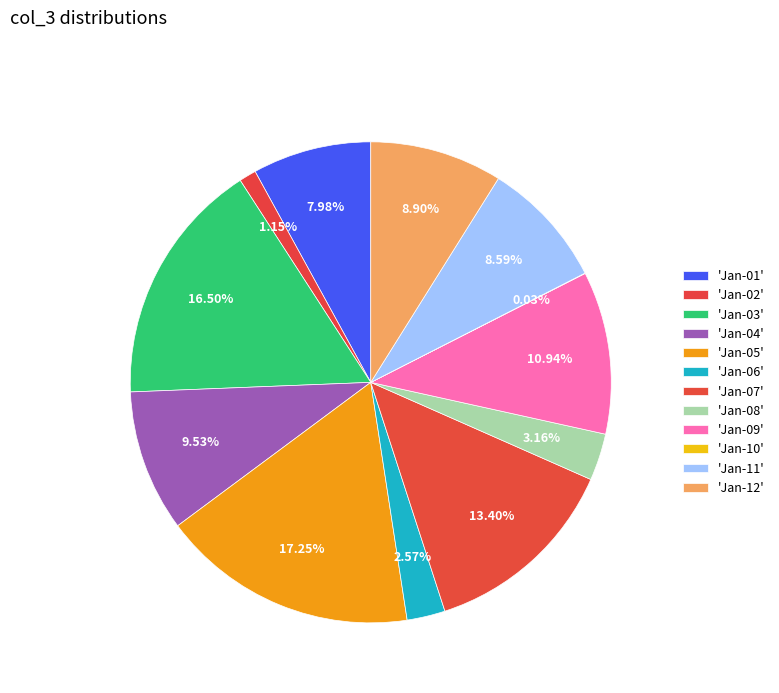

To the nearest percent, what is the difference between the largest and smallest slice percentages?

17%